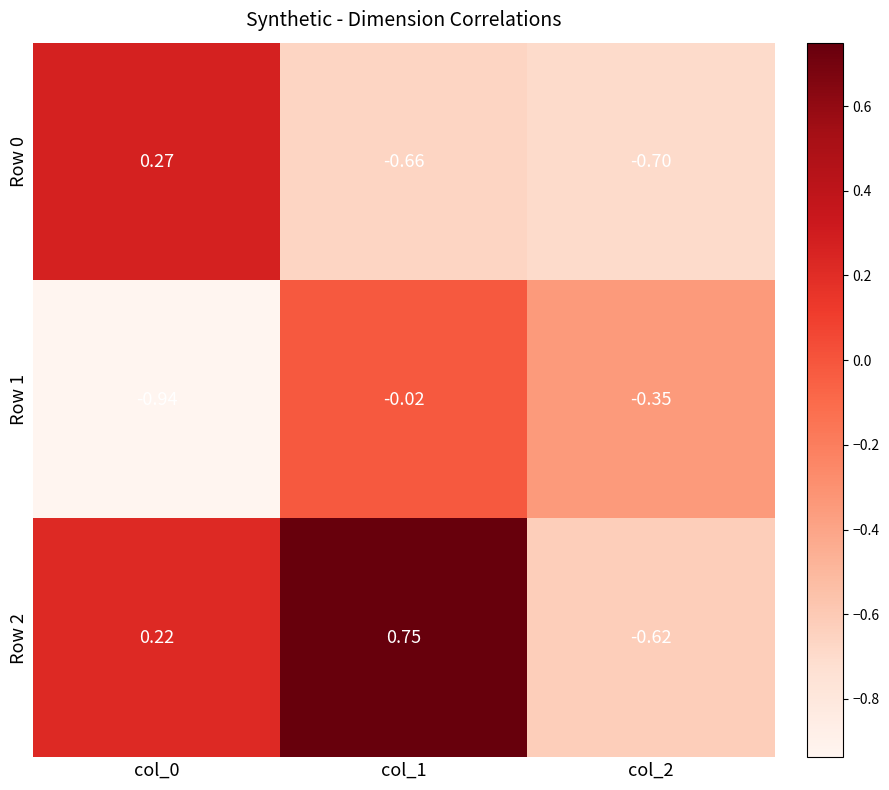

Which series has the widest spread of values?

Row 2